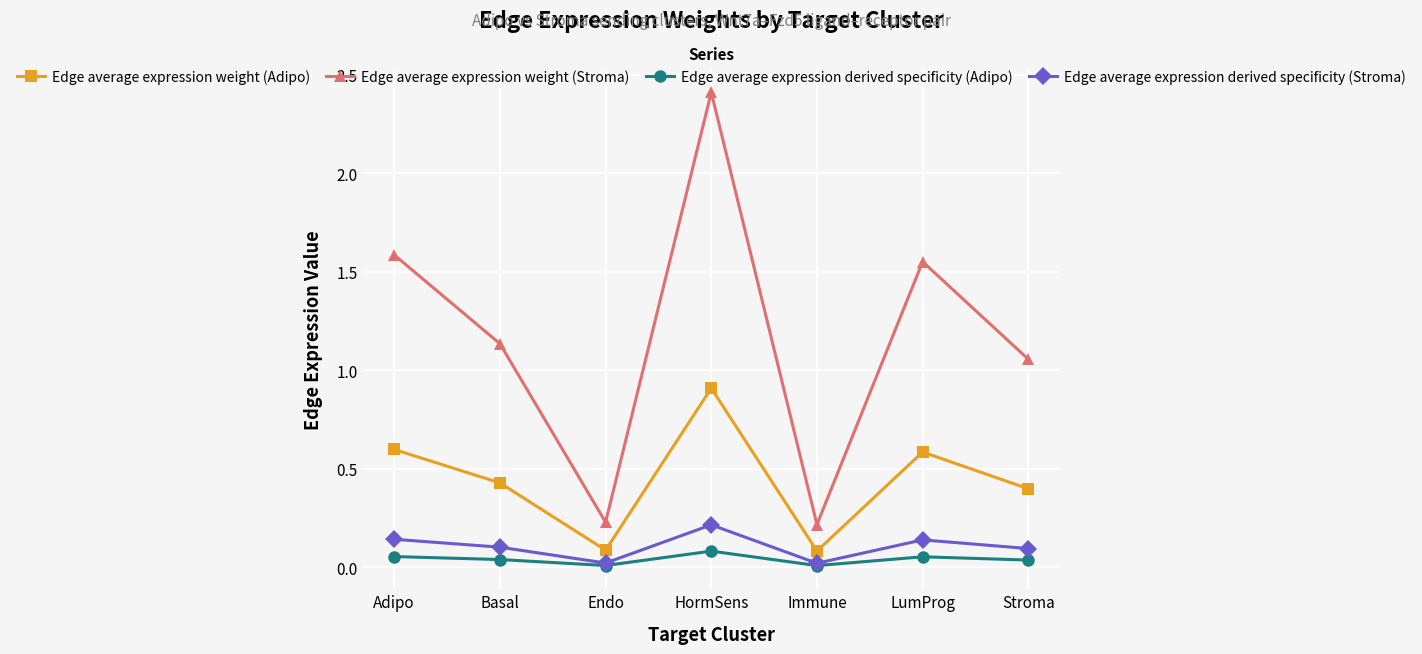

What are all the series names shown in the legend?

Edge average expression weight (Adipo), Edge average expression weight (Stroma), Edge average expression derived specificity (Adipo), Edge average expression derived specificity (Stroma)